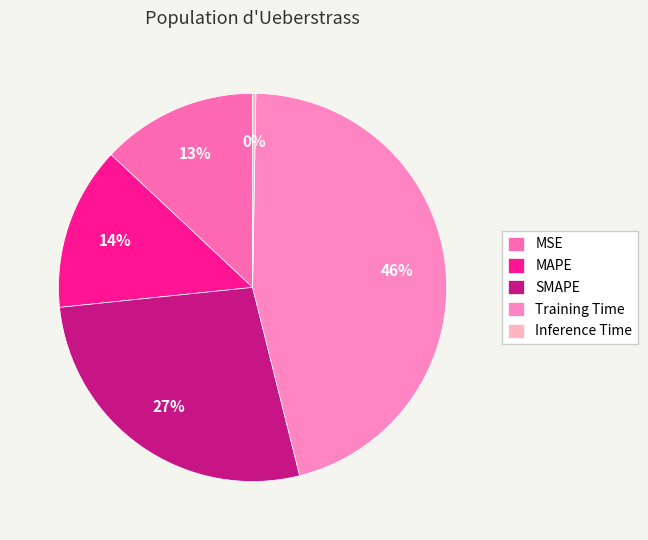

To the nearest percent, what is the difference between the largest and smallest slice percentages?

46%